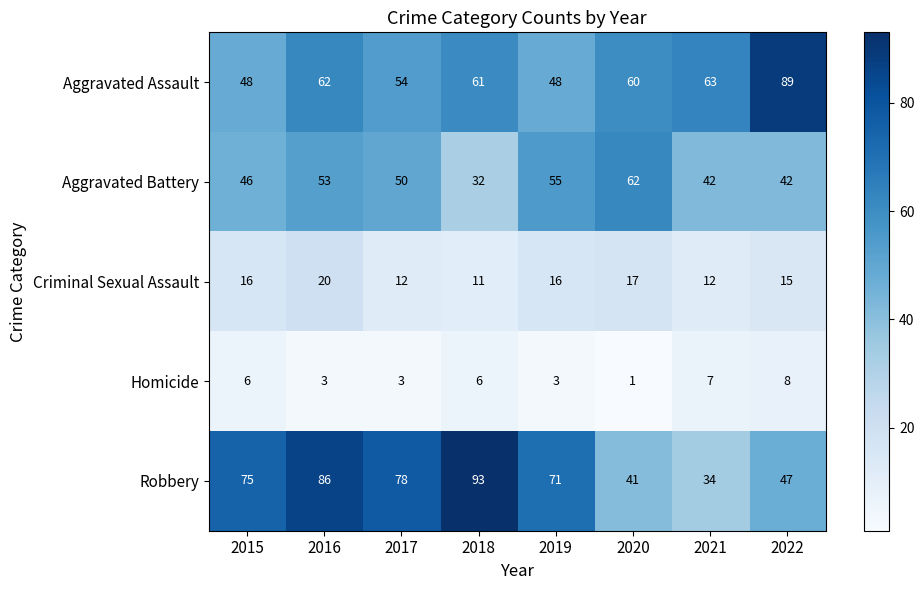

Which label corresponds to the smallest value in the chart?

2020